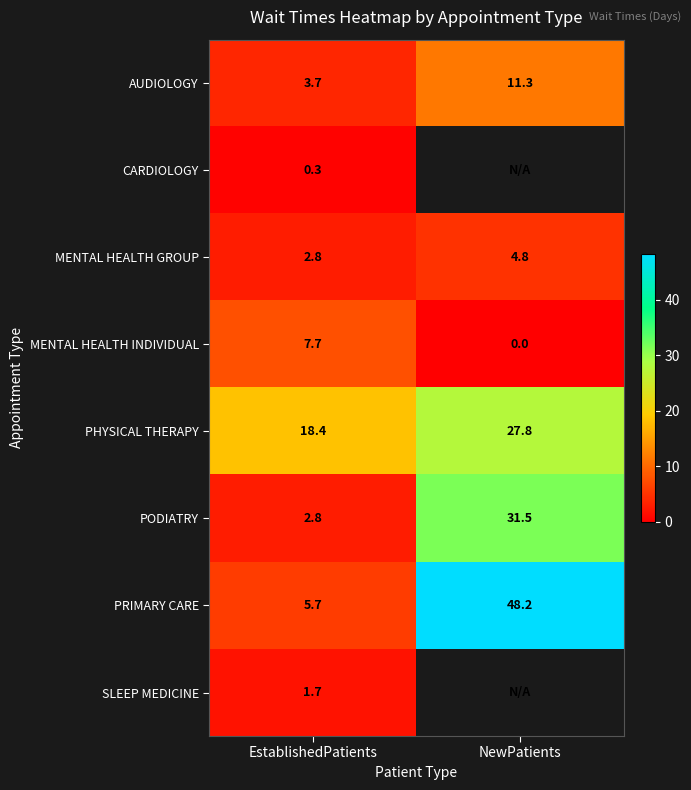

How many values in the PHYSICAL THERAPY series are below 27?

1